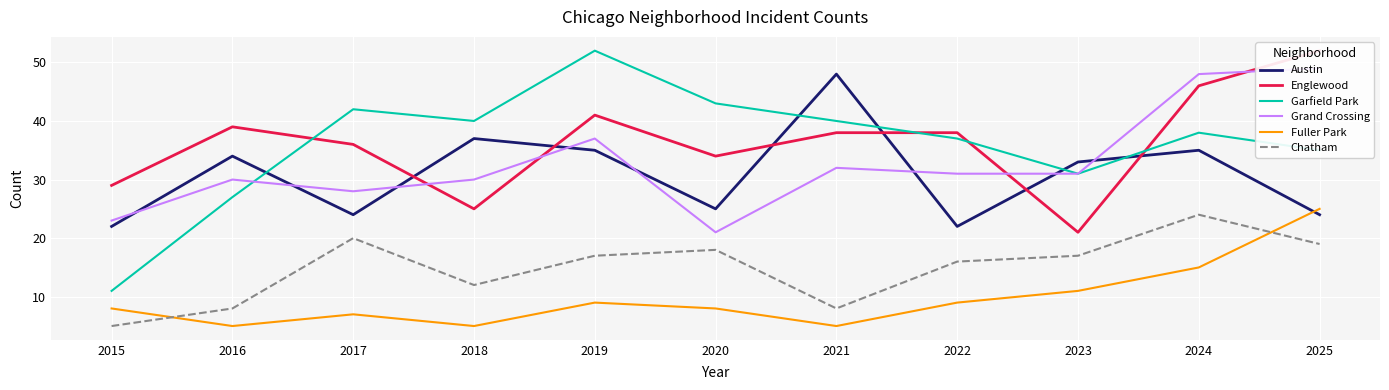

In Austin, how many points are higher than both neighbors (excluding endpoints)?

4